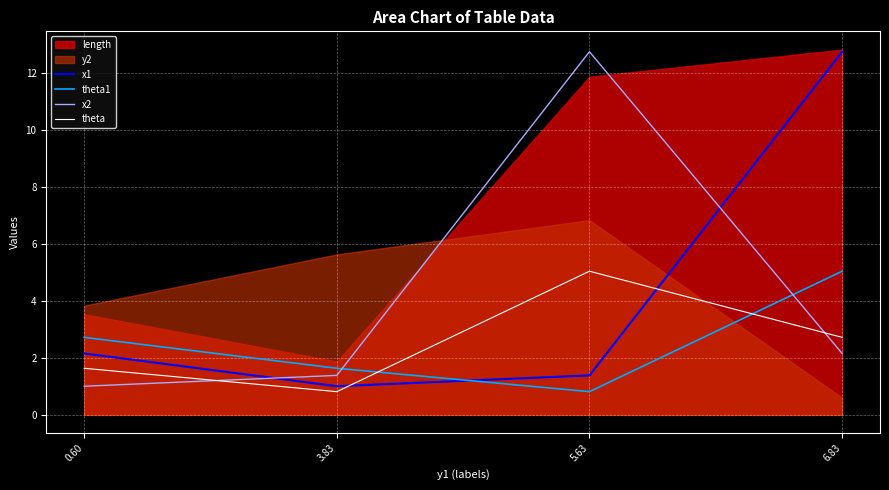

Rank the categories by theta1 value from lowest to highest.

5.63, 3.83, 0.60, 6.83